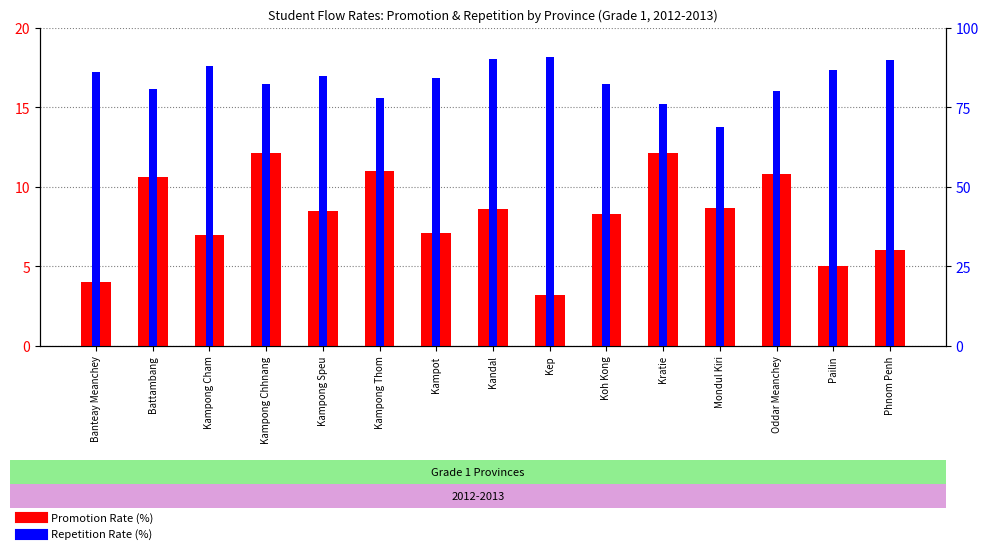

Reading right to left, transcribe all the data shown in this chart.

Promotion Rate (%): 6.0	5.0	10.8	8.7	12.1	8.3	3.2	8.6	7.1	11.0	8.5	12.1	7.0	10.6	4.0
Repetition Rate (%): 89.9	86.8	80.3	68.9	76.1	82.2	90.9	90.2	84.2	77.8	85.0	82.4	87.9	80.9	86.2